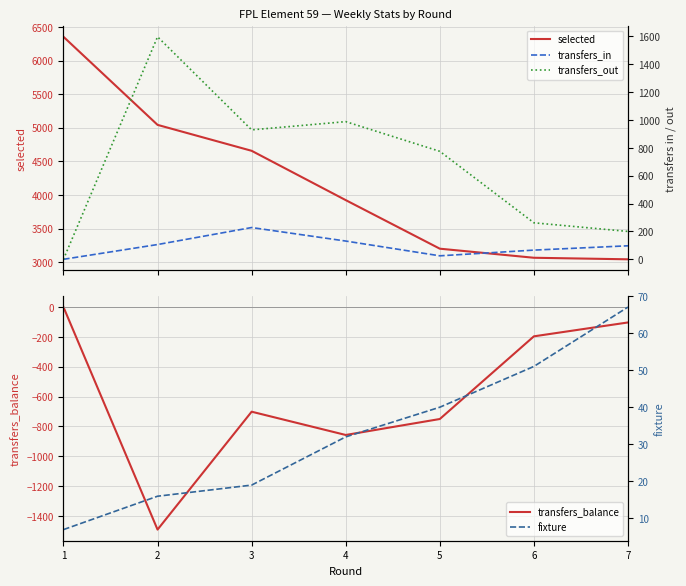

At which label is fixture closest to 37?

5